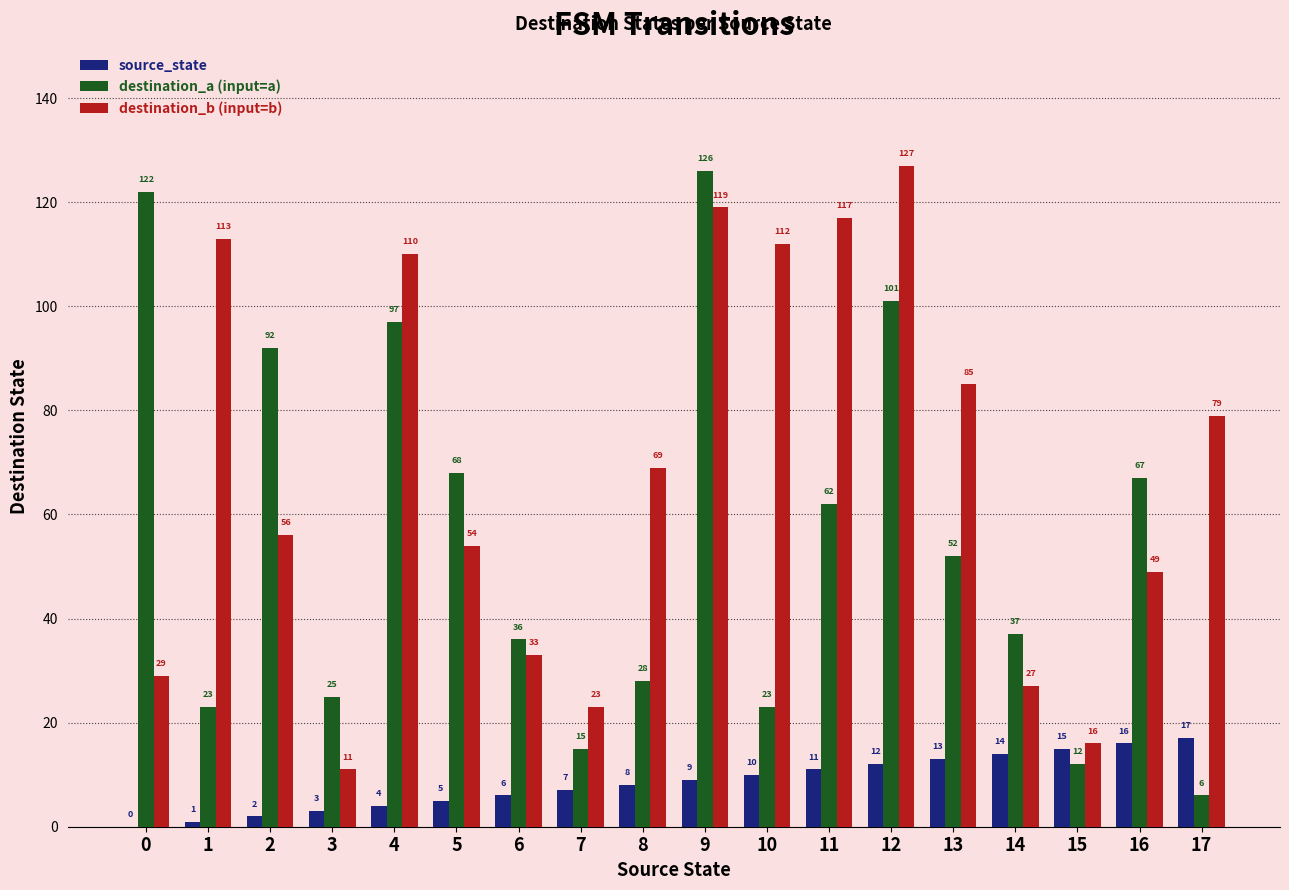

How many values in source_state are above zero?

17